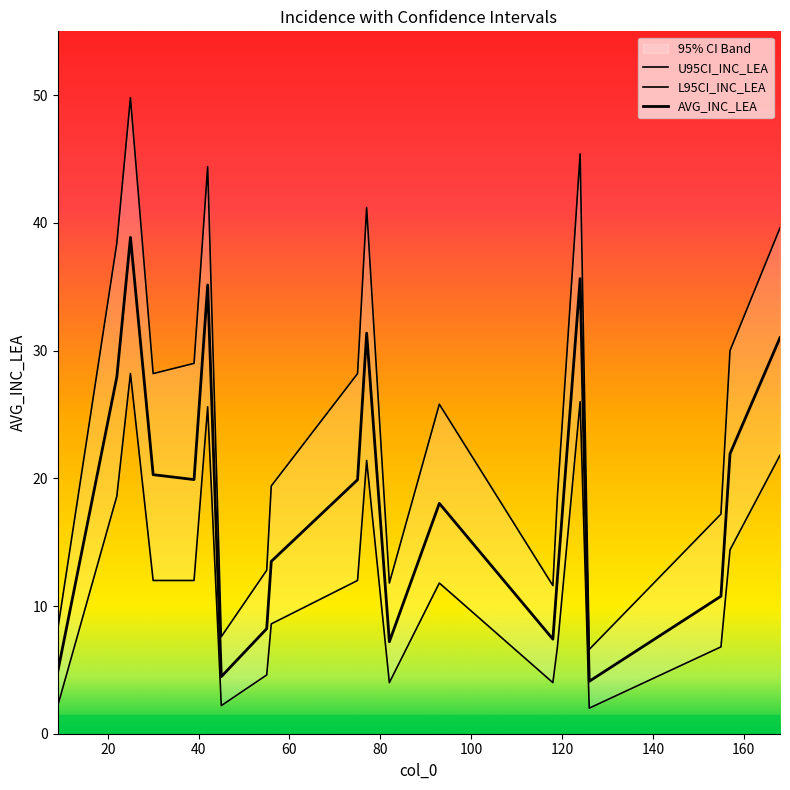

What is the smallest value displayed?

2.0